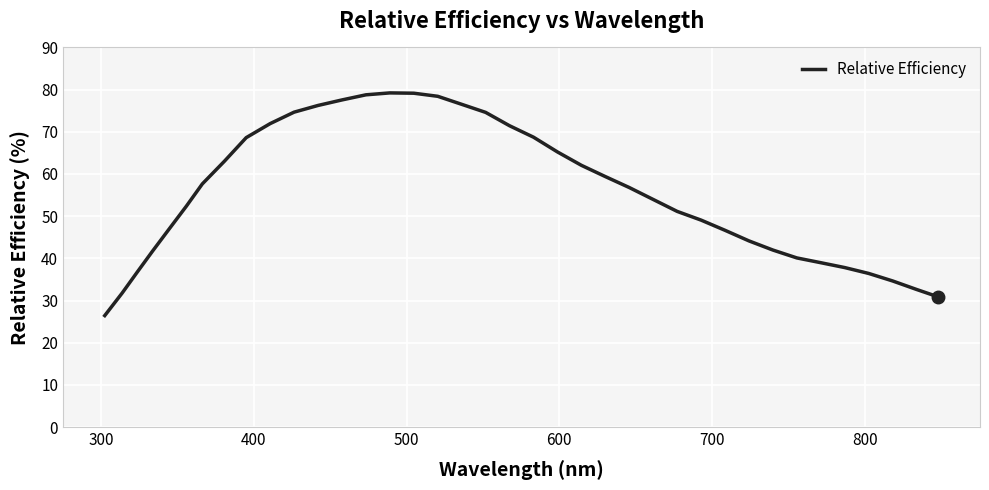

What is the greatest value displayed?

79.2